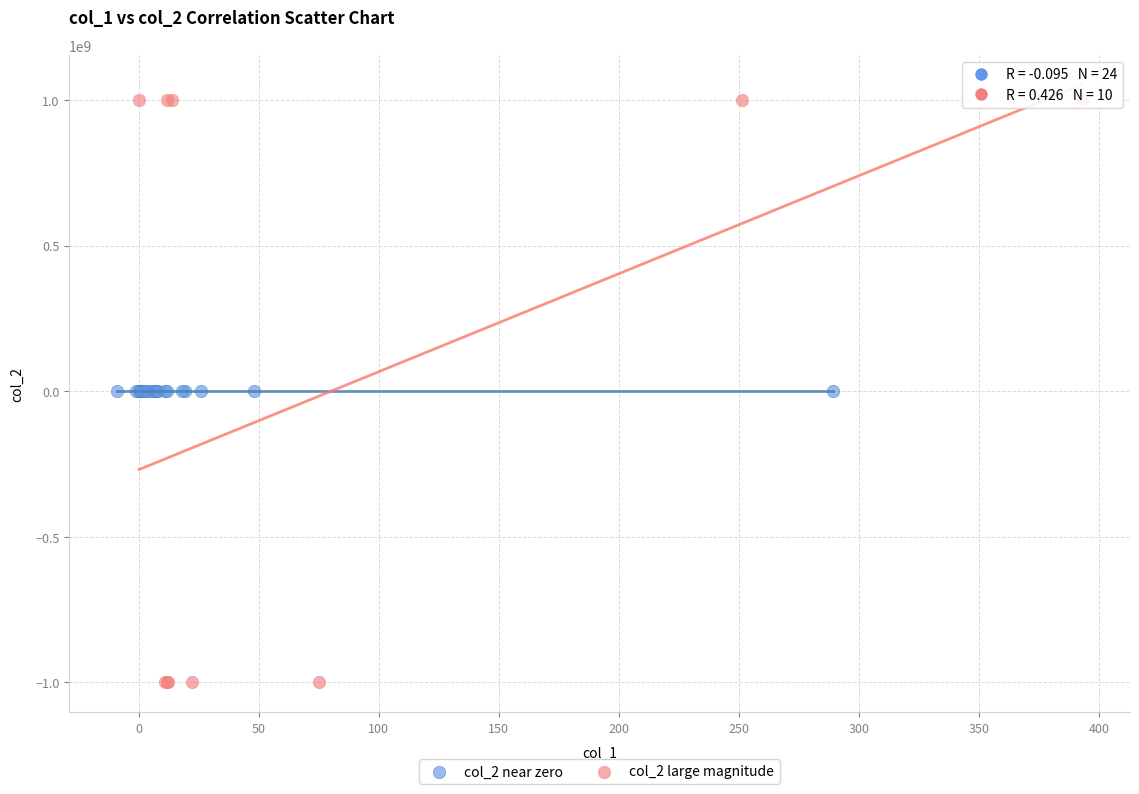

Which series contains the lowest Y value?

col_2 large magnitude